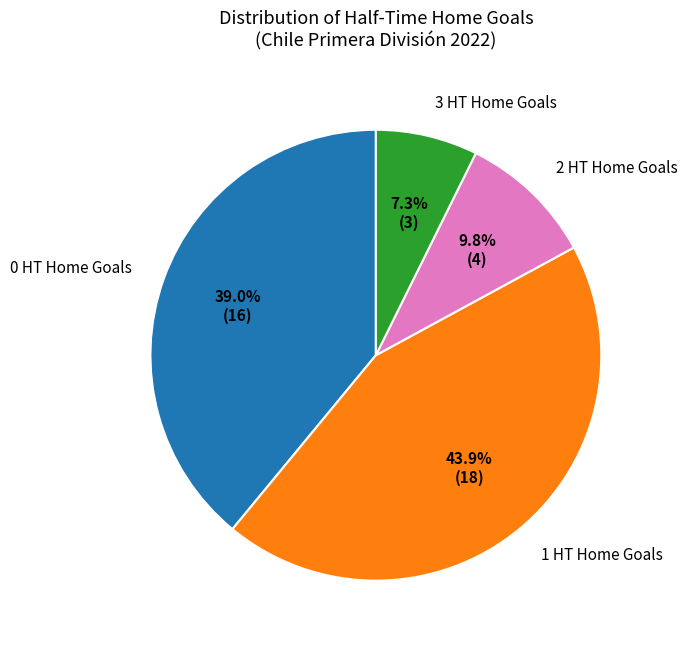

Does any single category account for the majority?

No